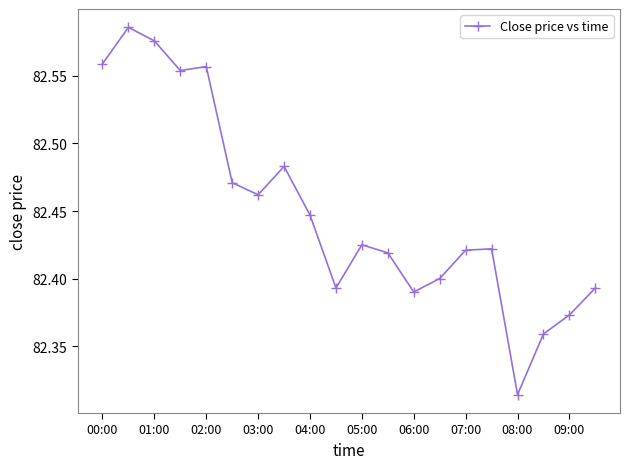

True or false: there are more than 1 points higher than both neighbors.

True